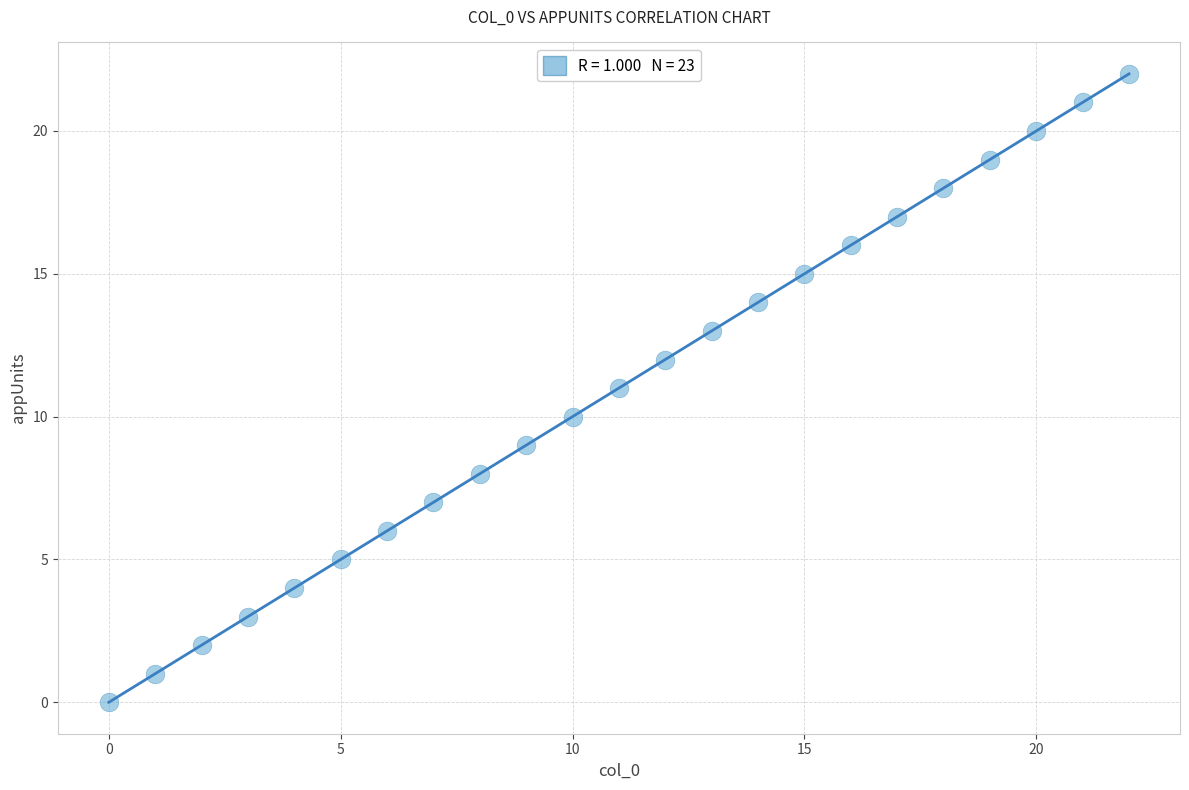

What is the range of Y values (max minus min)?

22